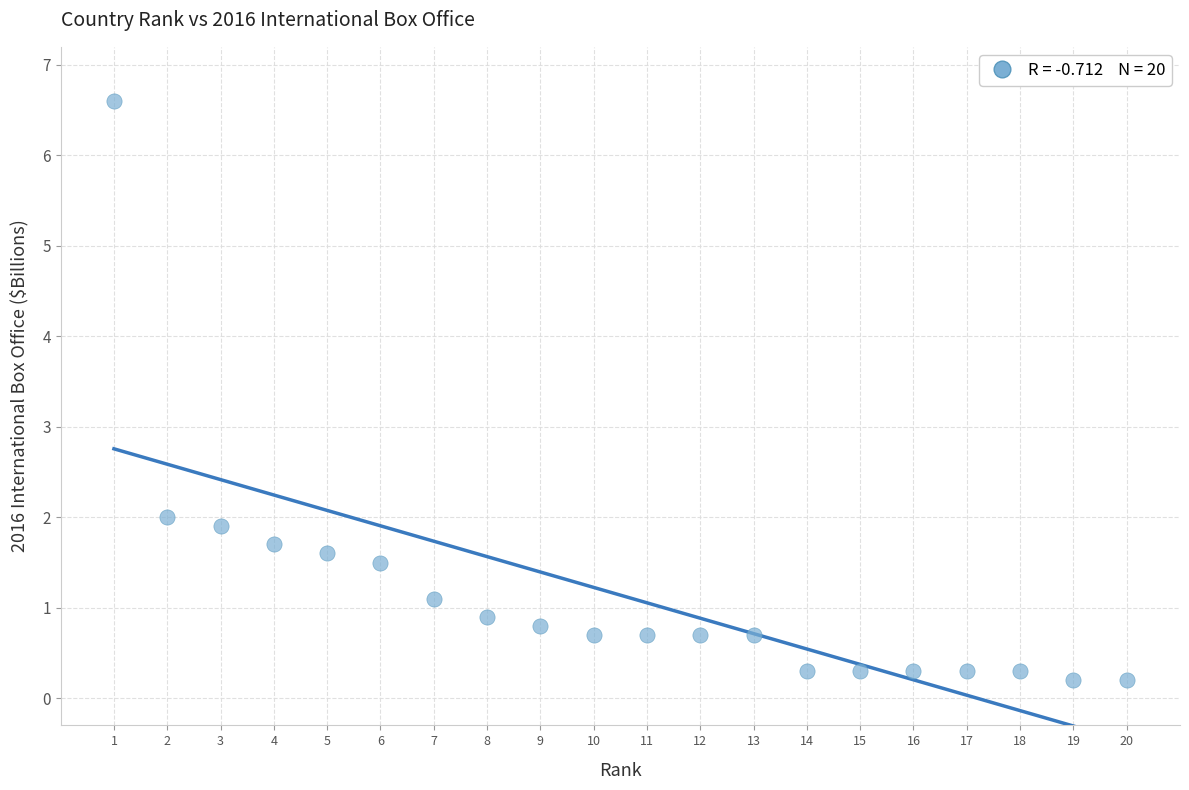

What is the range of Y values (max minus min)?

6.4